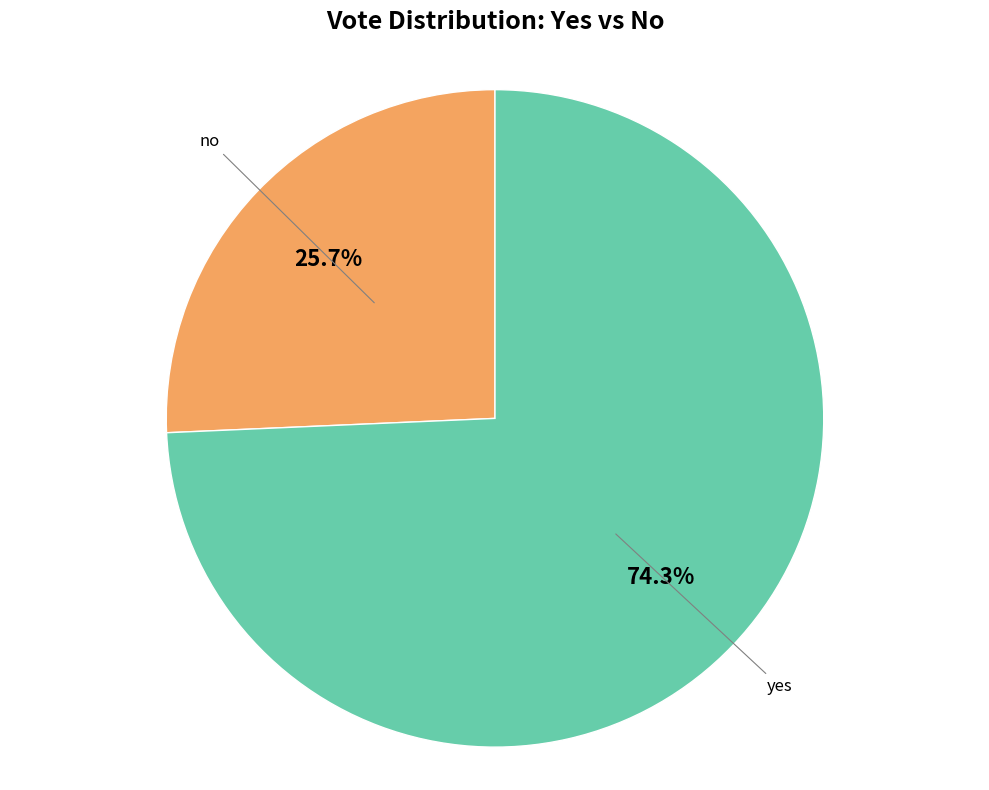

Is there a majority slice in this chart?

Yes